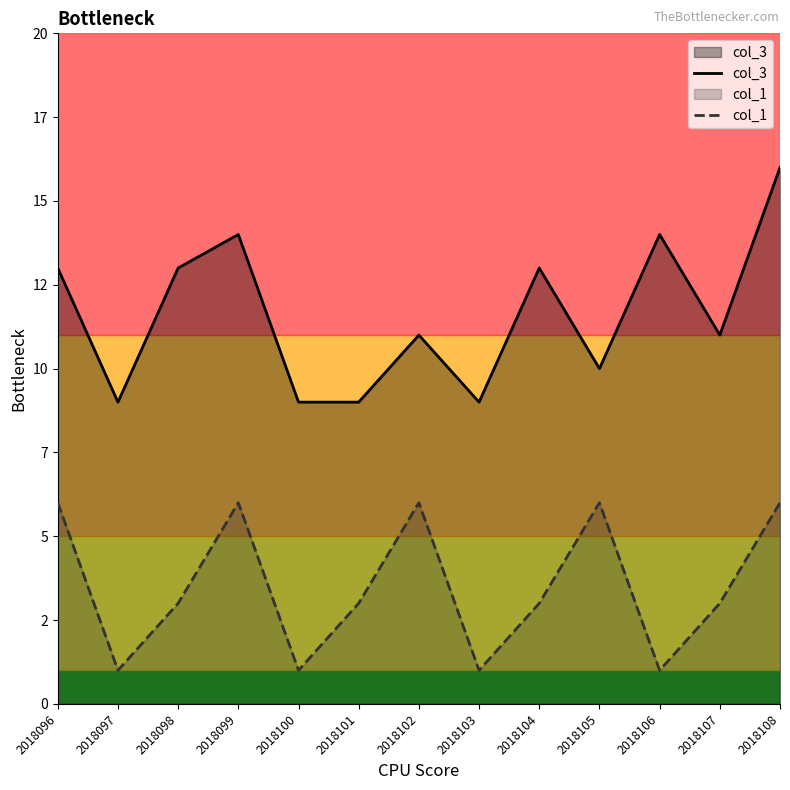

What is the value of the col_3 point at the 10th from the left?

10